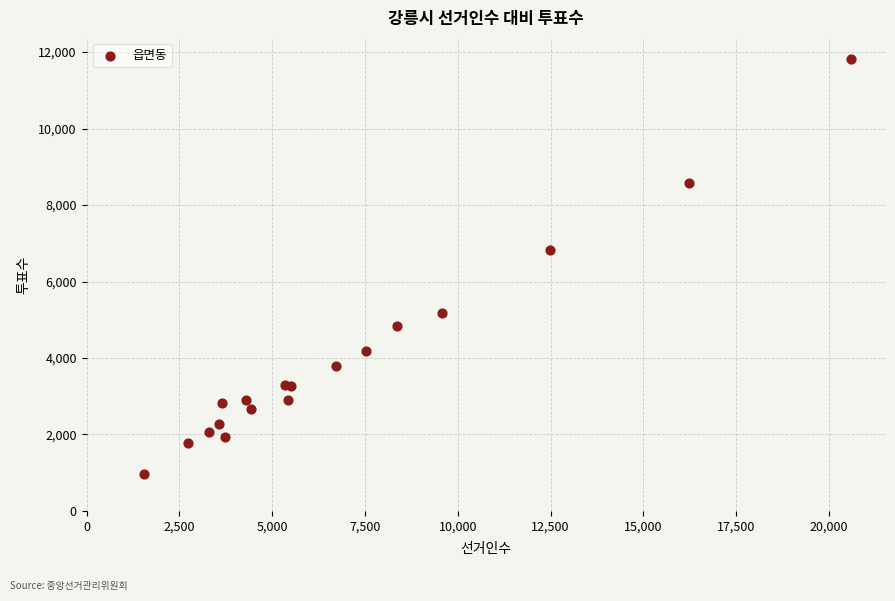

What Y value in the scatter plot is closest to 6399?

6820